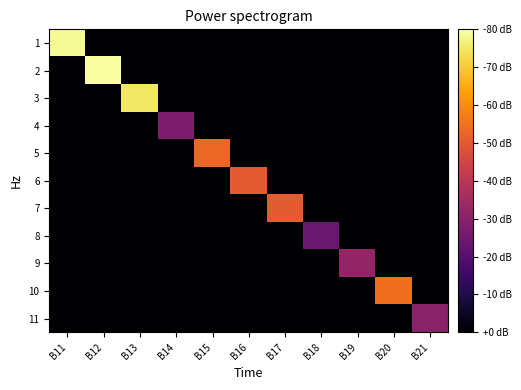

At which category is the sum across all series the highest?

B12